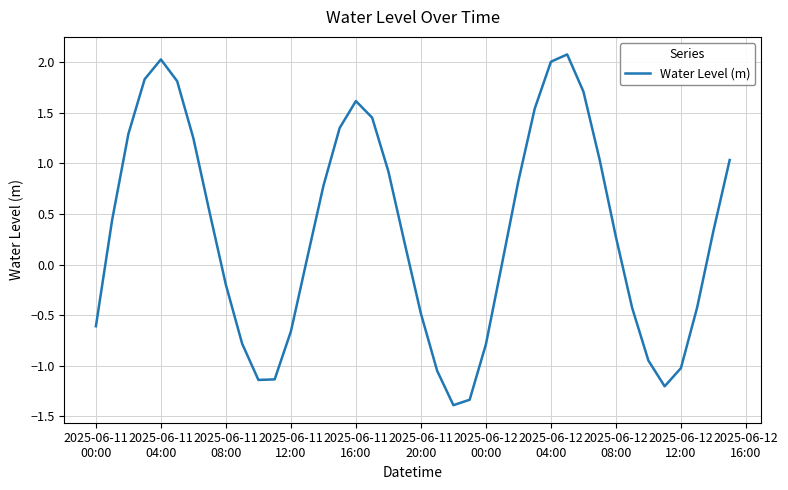

What is the minimum value shown in the chart?

-1.4